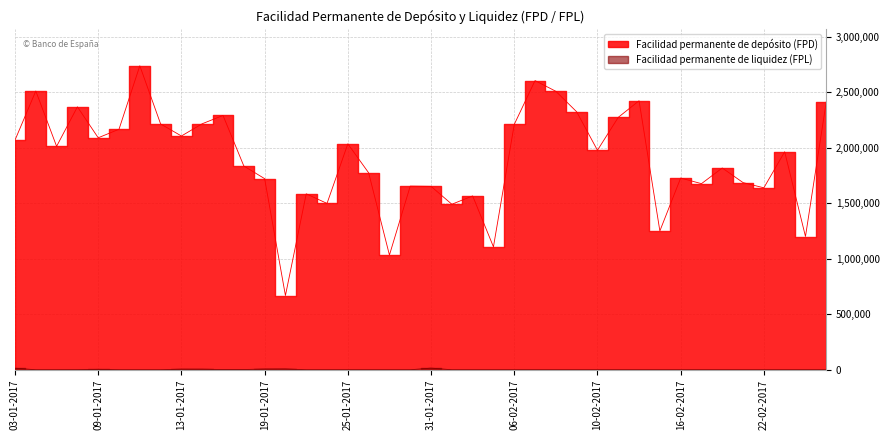

Between 10-02-2017 and 16-02-2017, which series saw the biggest shift?

Facilidad permanente de depósito (FPD)